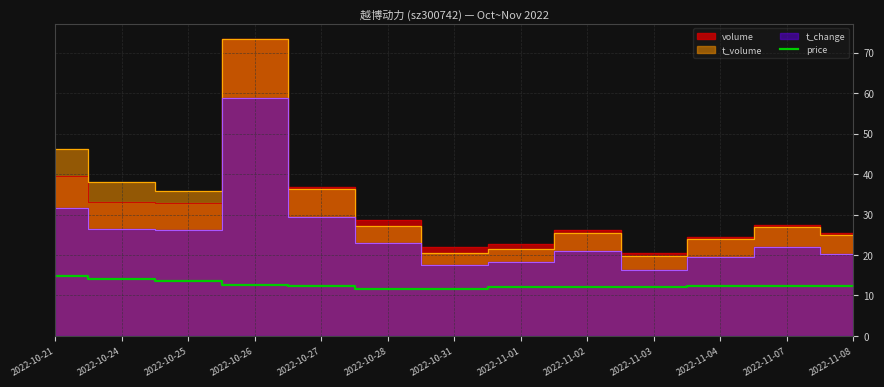

Does the chart display data point markers on the line(s)?

No